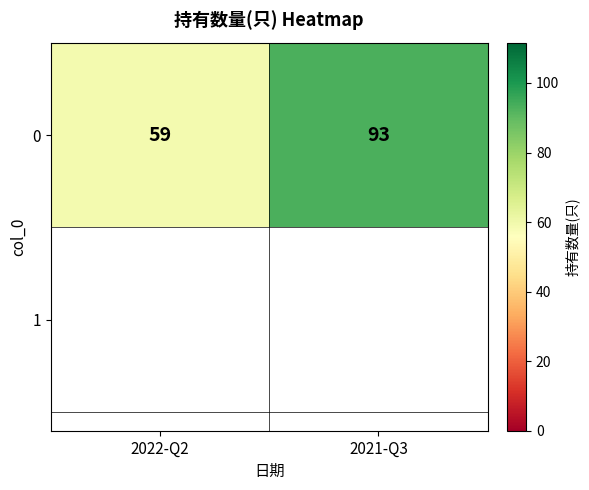

What is the smallest value displayed?

59